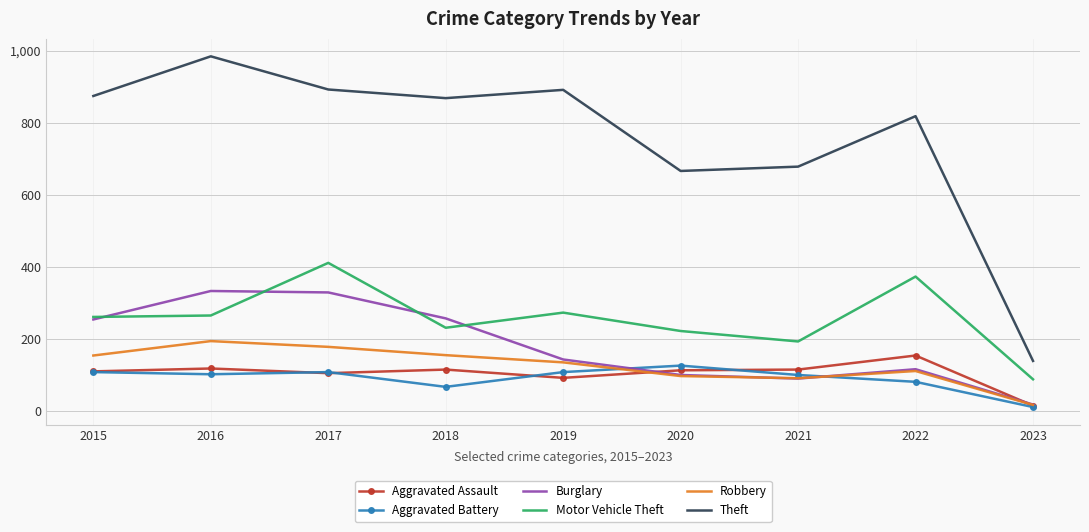

Which series has the largest total across all categories?

Theft